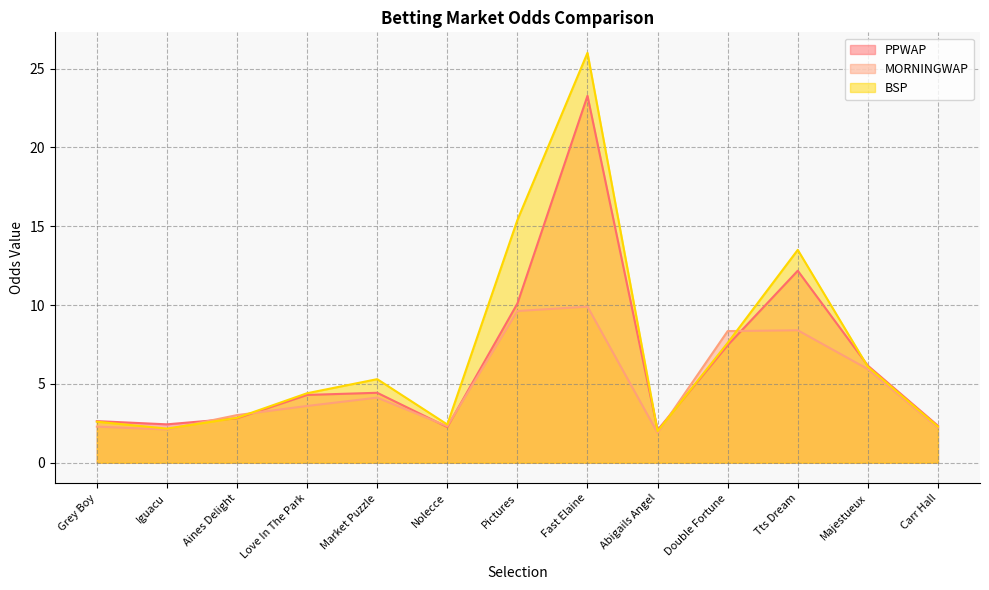

In PPWAP, how many points are higher than both neighbors (excluding endpoints)?

3